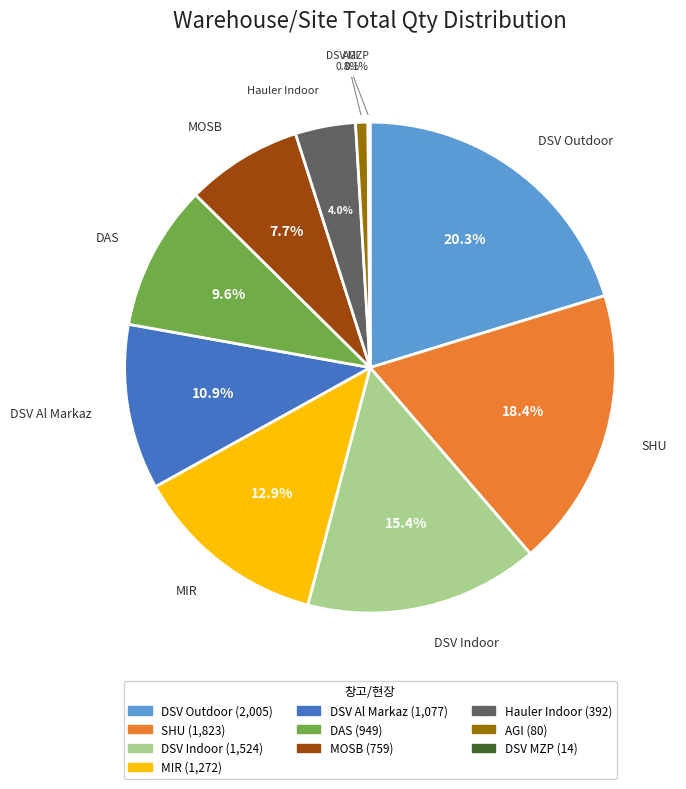

What percentage is the AGI slice, to the nearest percent?

1%